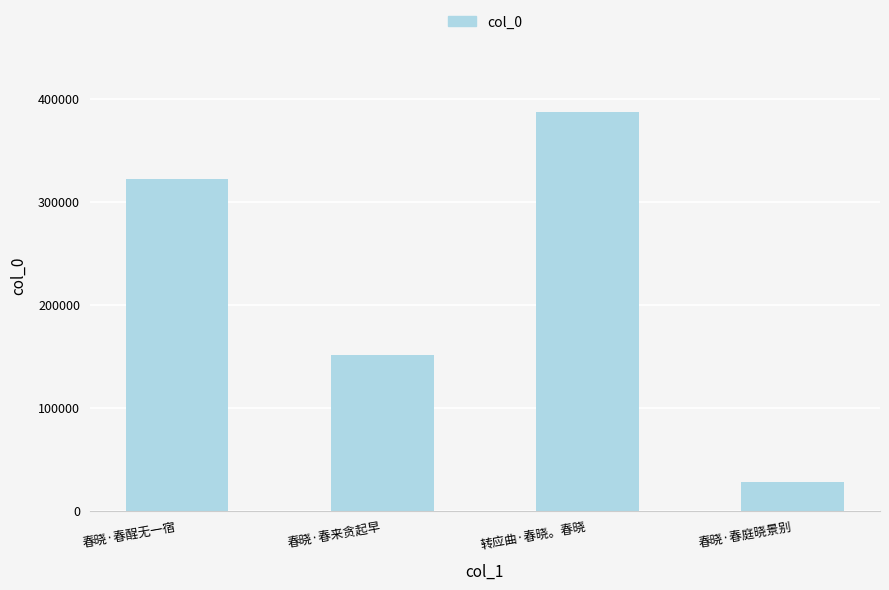

List the labels in order of value, largest first.

转应曲·春晓。春晓, 春晓·春酲无一宿, 春晓·春来贪起早, 春晓·春庭晓景别